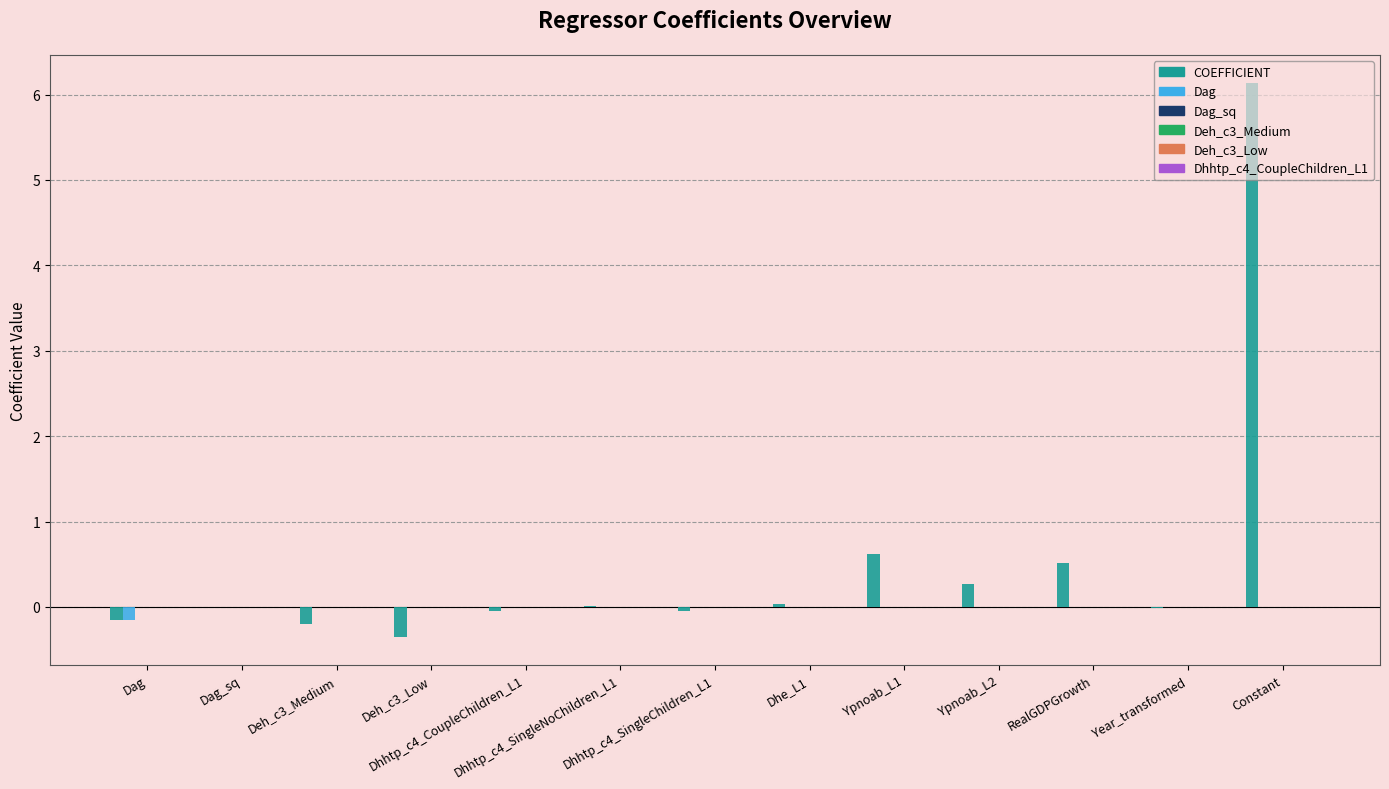

Which series has the largest total across all categories?

COEFFICIENT